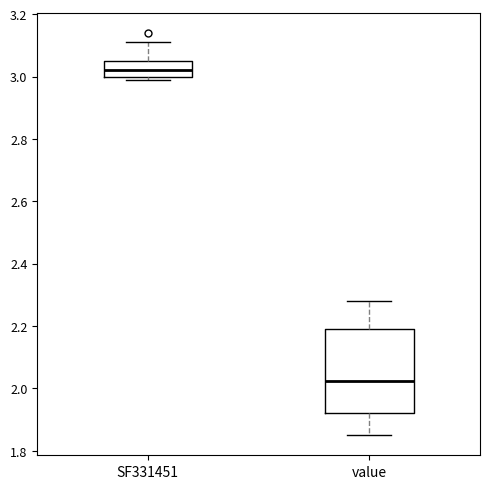

Reading left to right, transcribe this box plot: for each box, give where its median line is, the range the box spans, and where its two whiskers end, as read against the y-axis. The values are not printed on the chart, so give them approximately, as read against the axis.

SF331451: median 3.02, box 3.00 to 3.06, whiskers 3.00 (just below the box's lower edge) to 3.12
value: median 2.02, box 1.92 to 2.20, whiskers 1.86 to 2.28